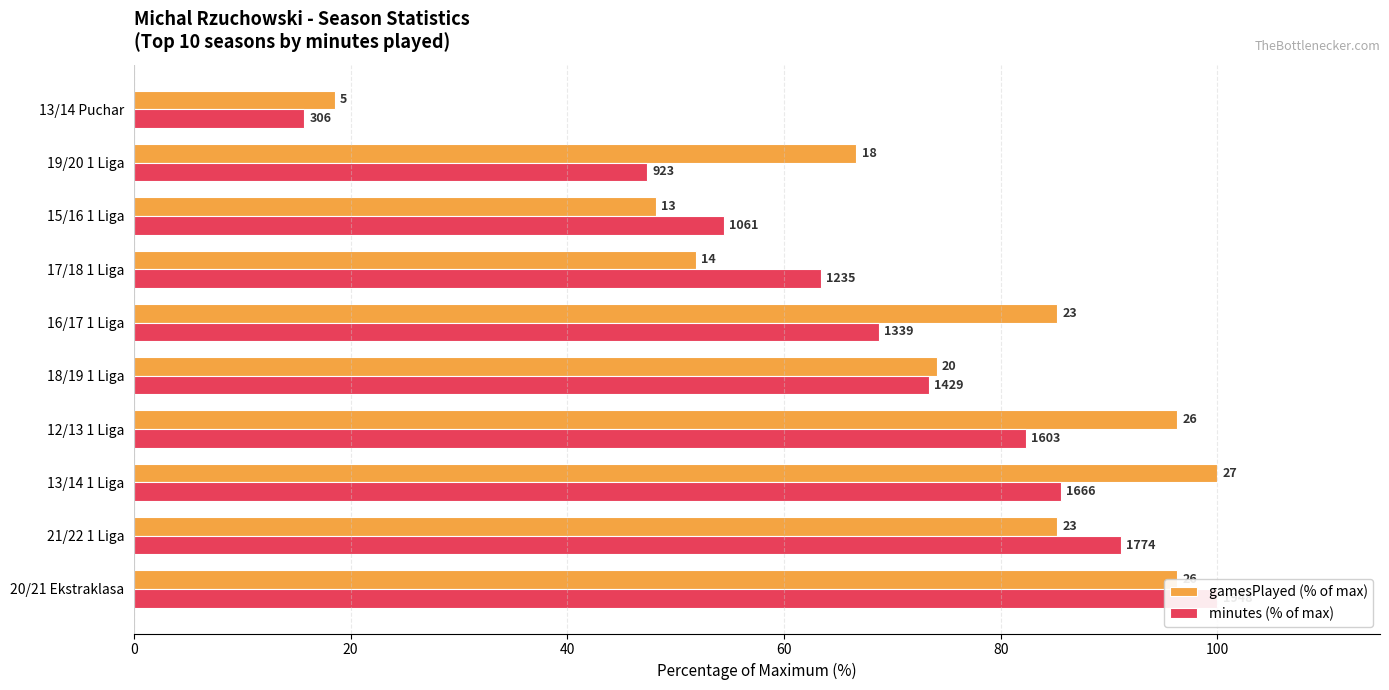

What are all the series names shown in the legend?

gamesPlayed (% of max), minutes (% of max)